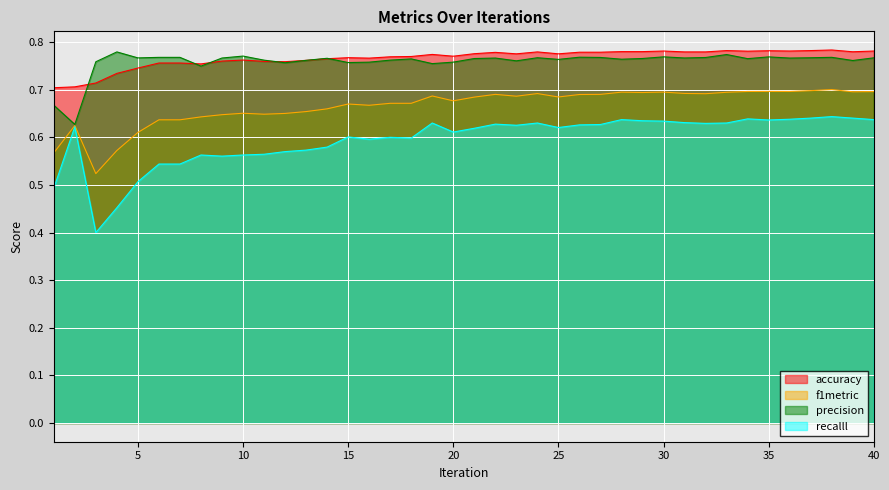

How many lines are shown in the chart?

4